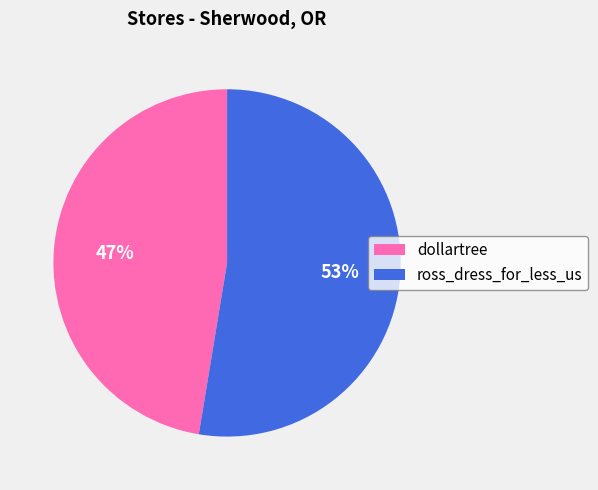

Between dollartree and ross_dress_for_less_us, which is larger?

ross_dress_for_less_us